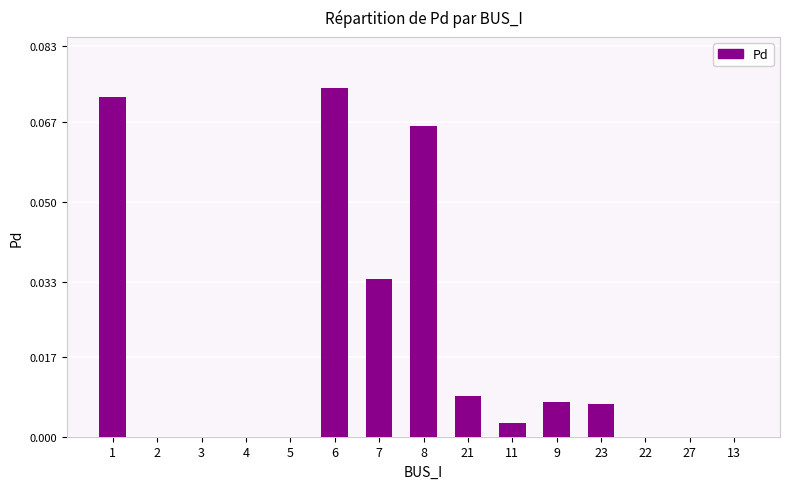

Is it true that the value at 9 is 0.0?

True